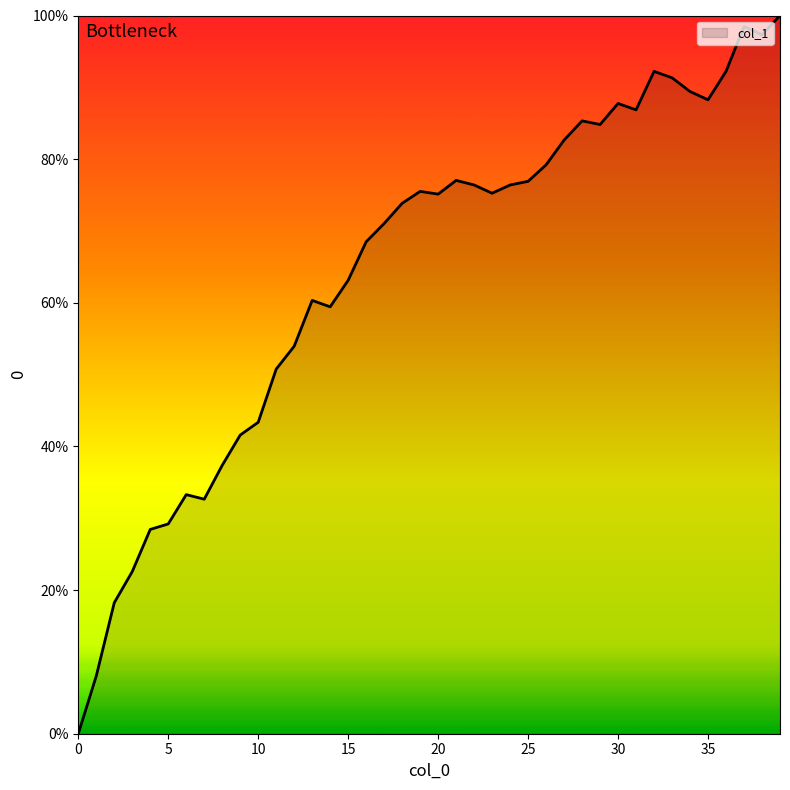

What is the difference between the maximum and minimum values?

100.0